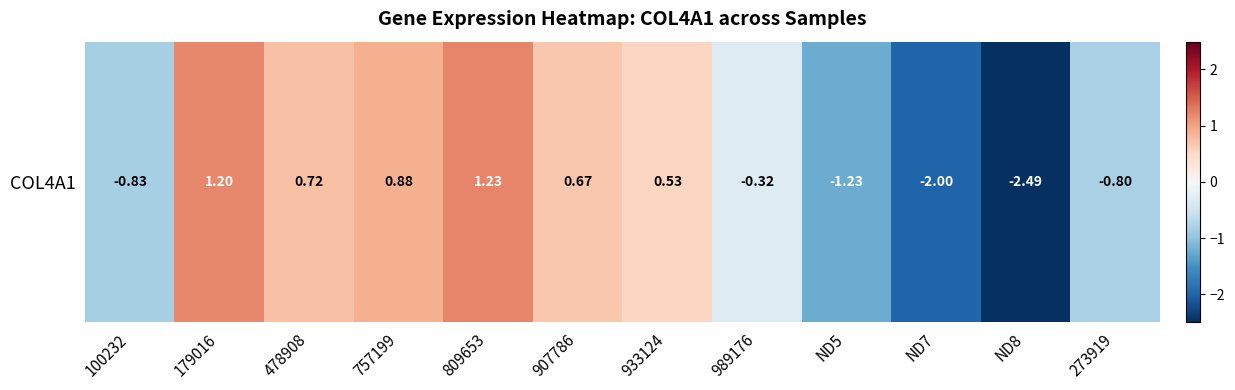

What is the change in value from 757199 to 809653?

+0.3